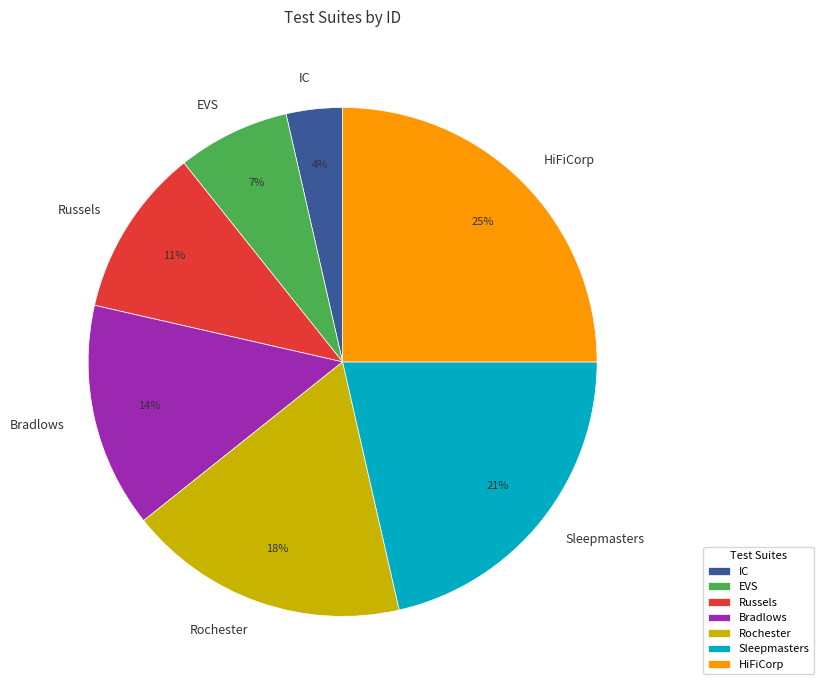

Do Russels and HiFiCorp together represent more than half of the pie?

No